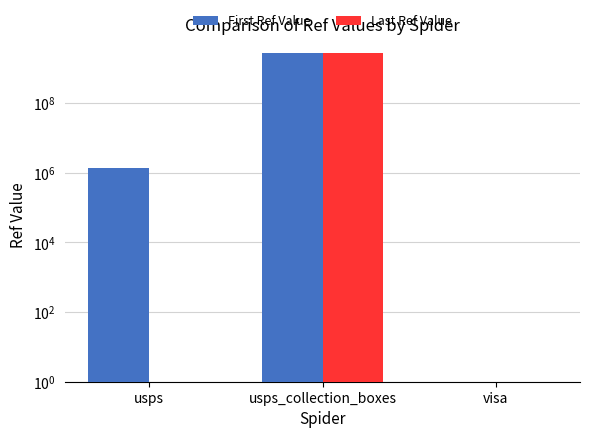

What are all the series names shown in the legend?

First Ref Value, Last Ref Value